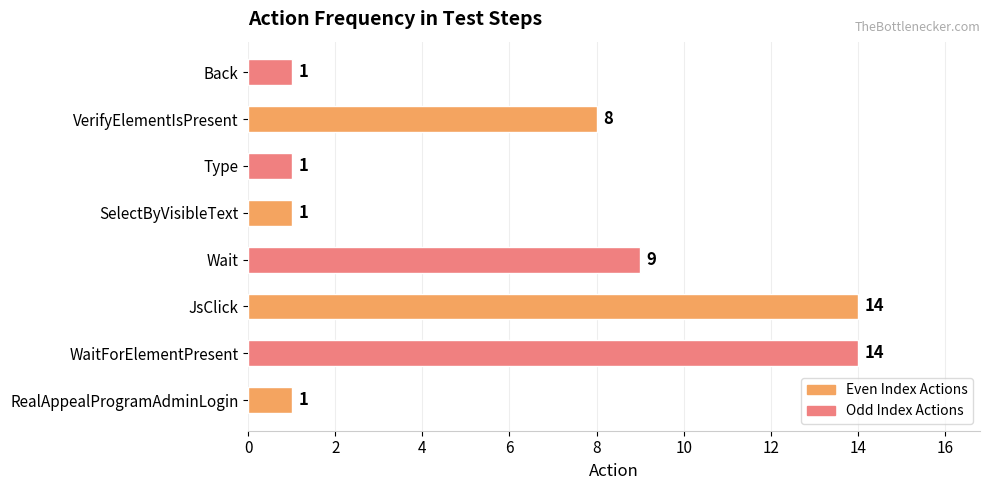

Reading bottom to top, list all the values displayed in this chart.

RealAppealProgramAdminLogin=1	WaitForElementPresent=14	JsClick=14	Wait=9	SelectByVisibleText=1	Type=1	VerifyElementIsPresent=8	Back=1